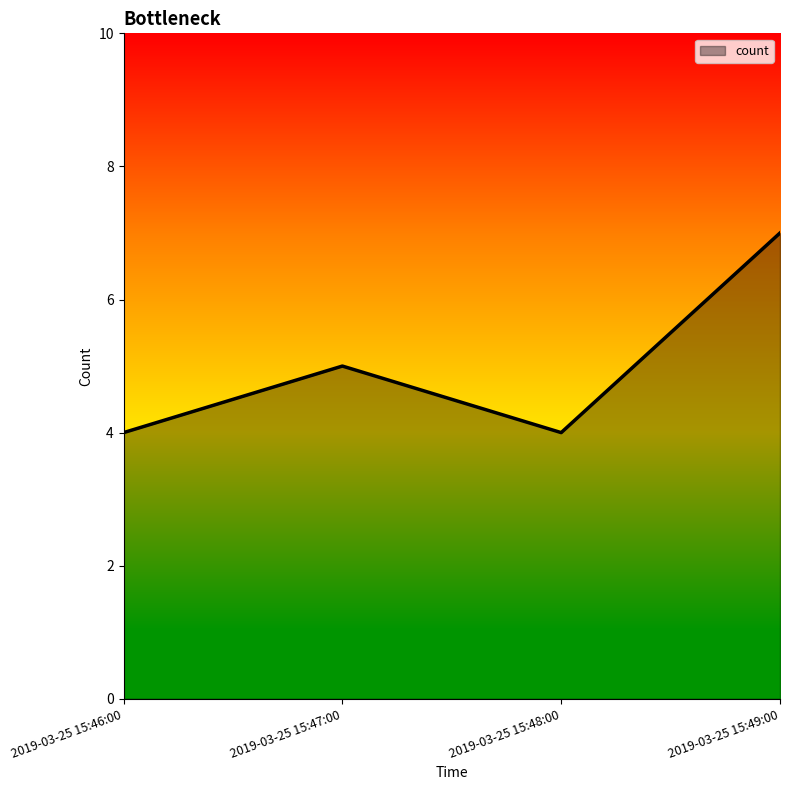

Where is the data nearest to the value 5?

2019-03-25 15:47:00